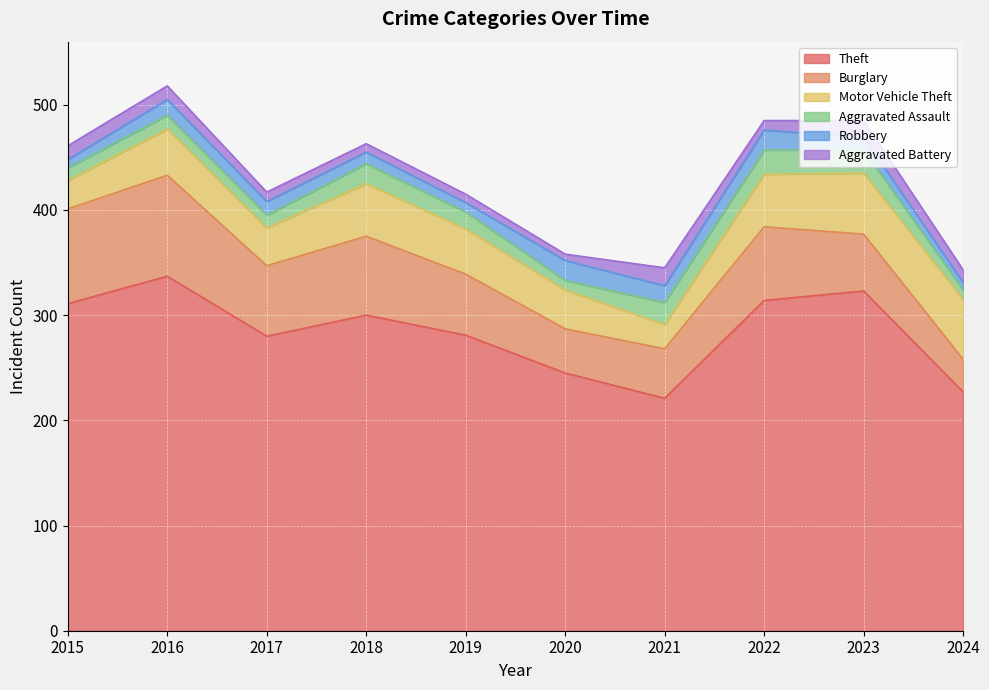

Which category has the highest value in the Theft series?

2016